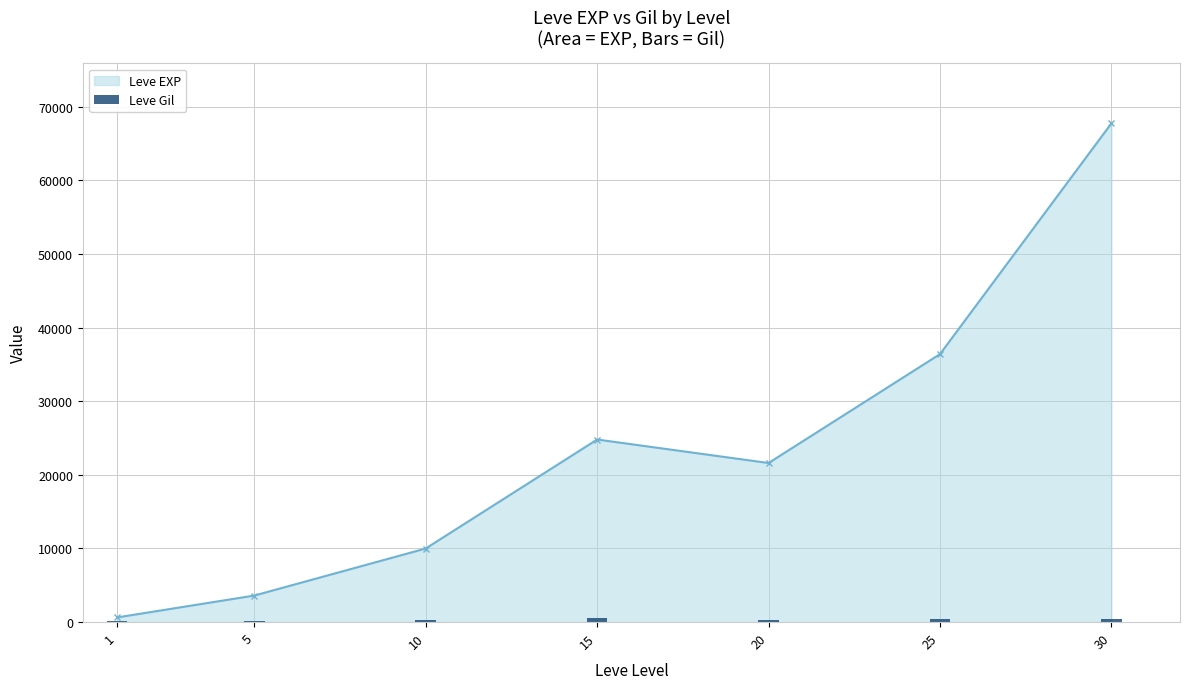

In Leve EXP, how many points are higher than both neighbors (excluding endpoints)?

1